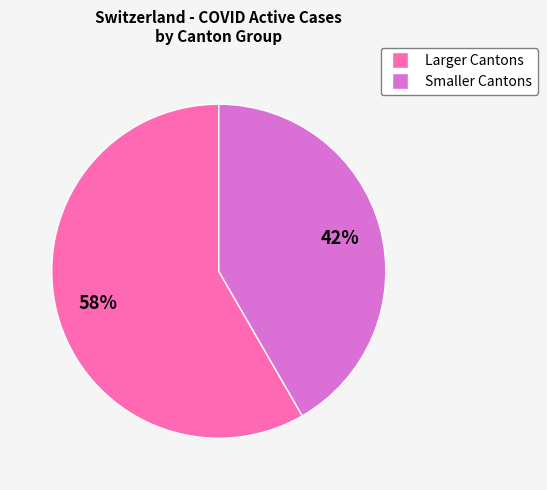

Does any single category account for the majority?

Yes